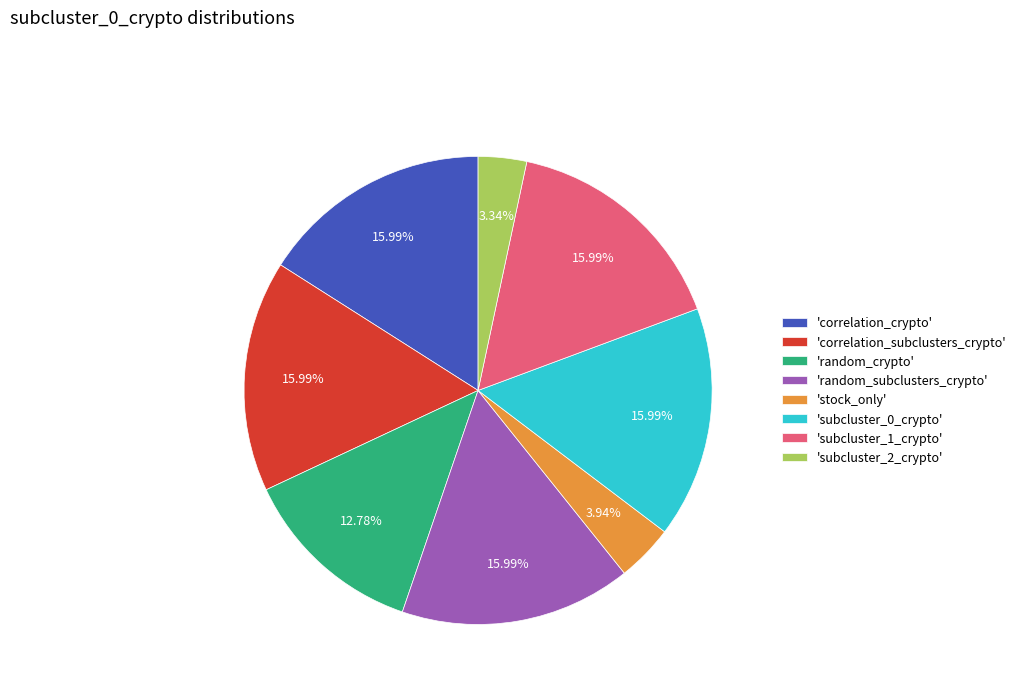

Is there any slice that represents more than half of the pie?

No